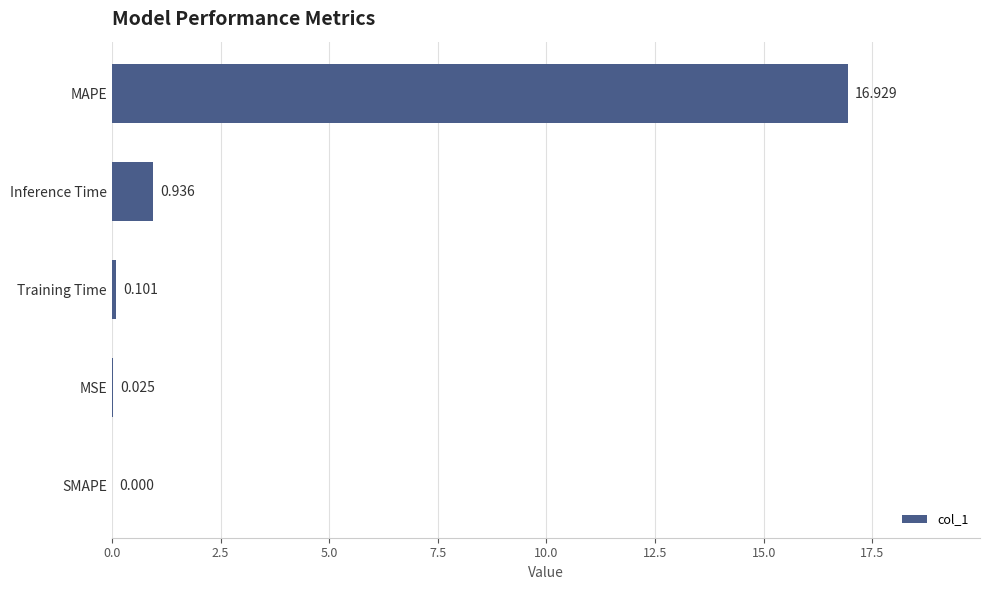

At which label is the value closest to 8?

Inference Time